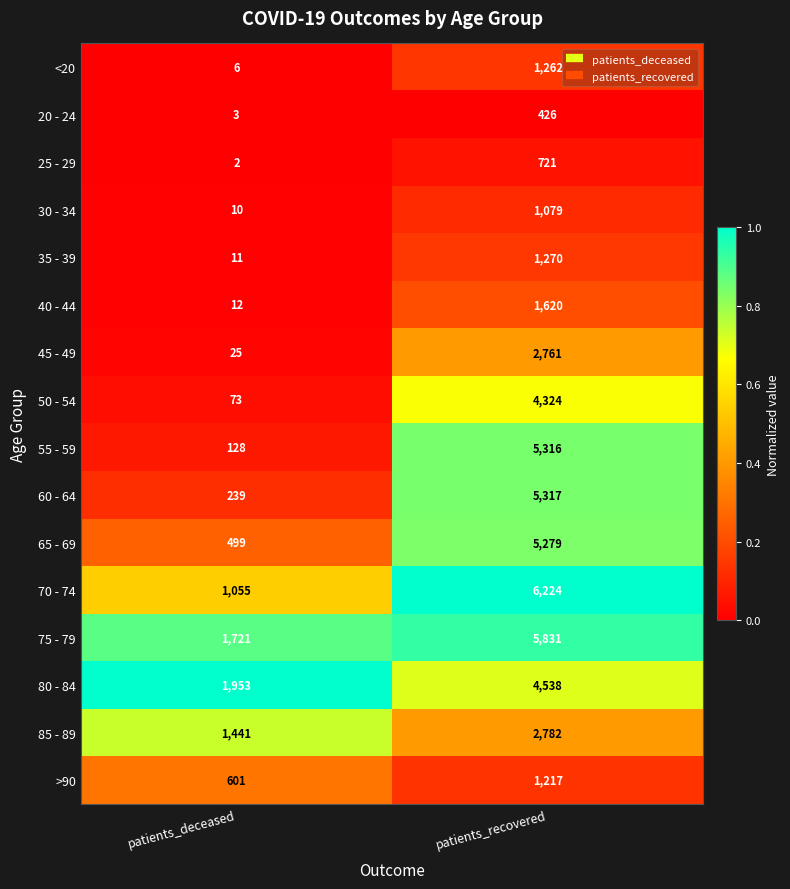

What is the sum of the 30 - 34 values at patients_deceased and patients_recovered?

1089